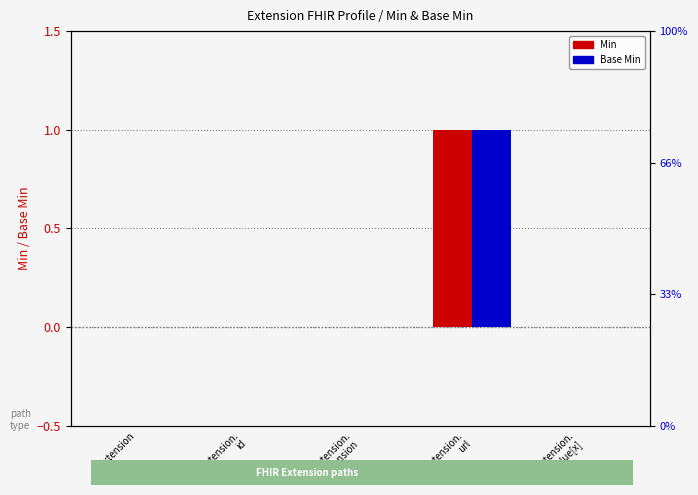

What is the label of the 4th bar from the left?

Extension.
url